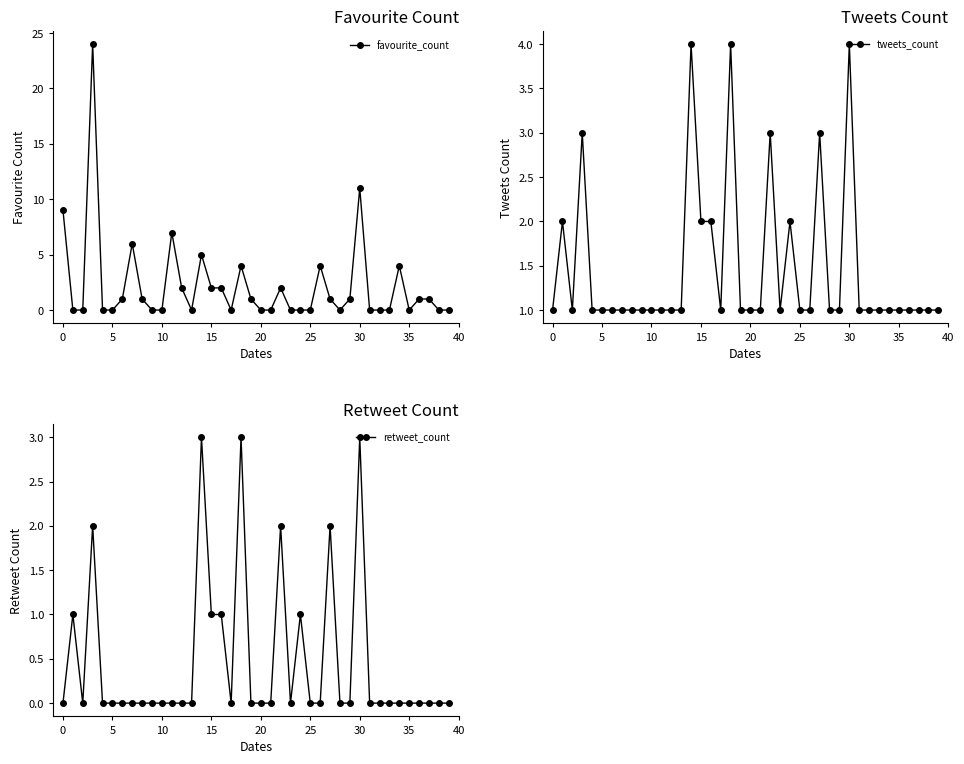

What are all the series names shown in the legend?

favourite_count, tweets_count, retweet_count